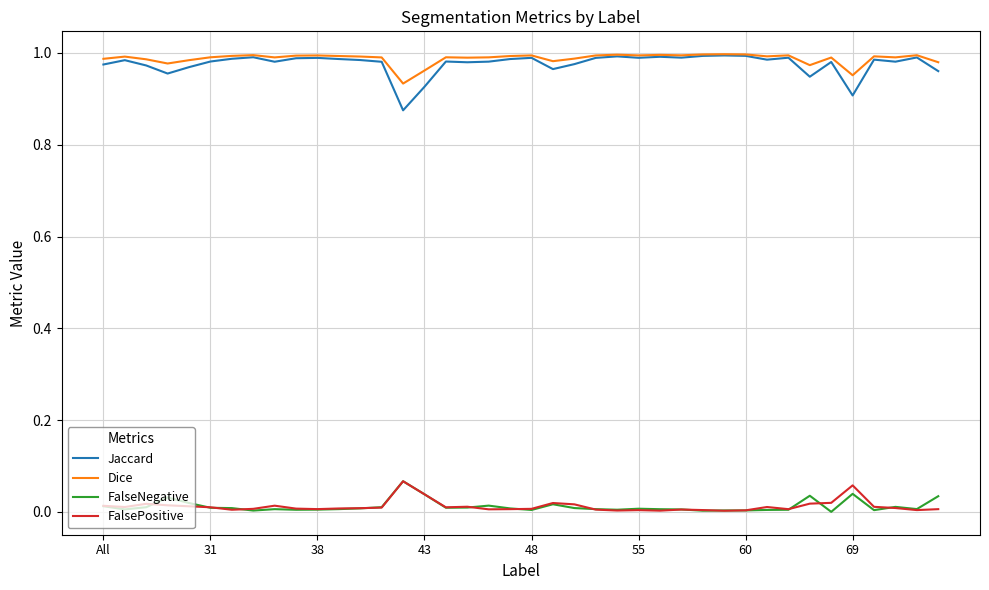

In Jaccard, how many points are higher than both neighbors (excluding endpoints)?

12